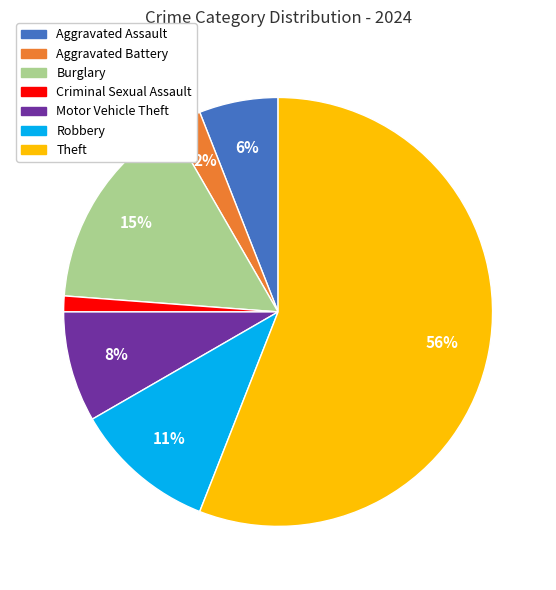

Does Theft represent more than half of the total?

Yes